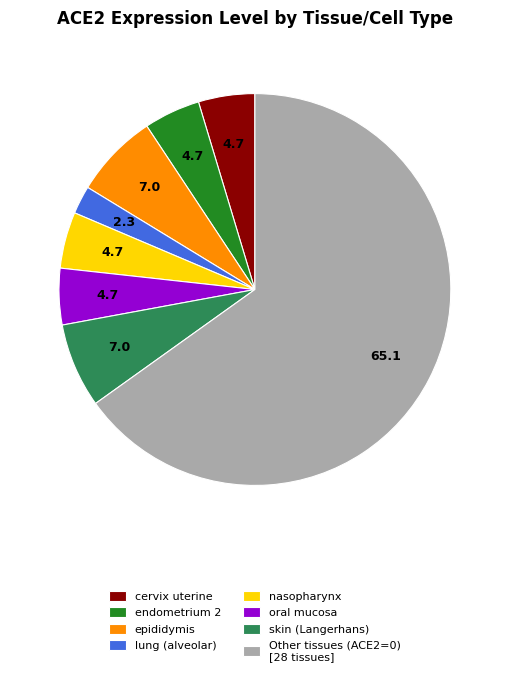

True or false: cervix uterine accounts for 15% of the total.

False